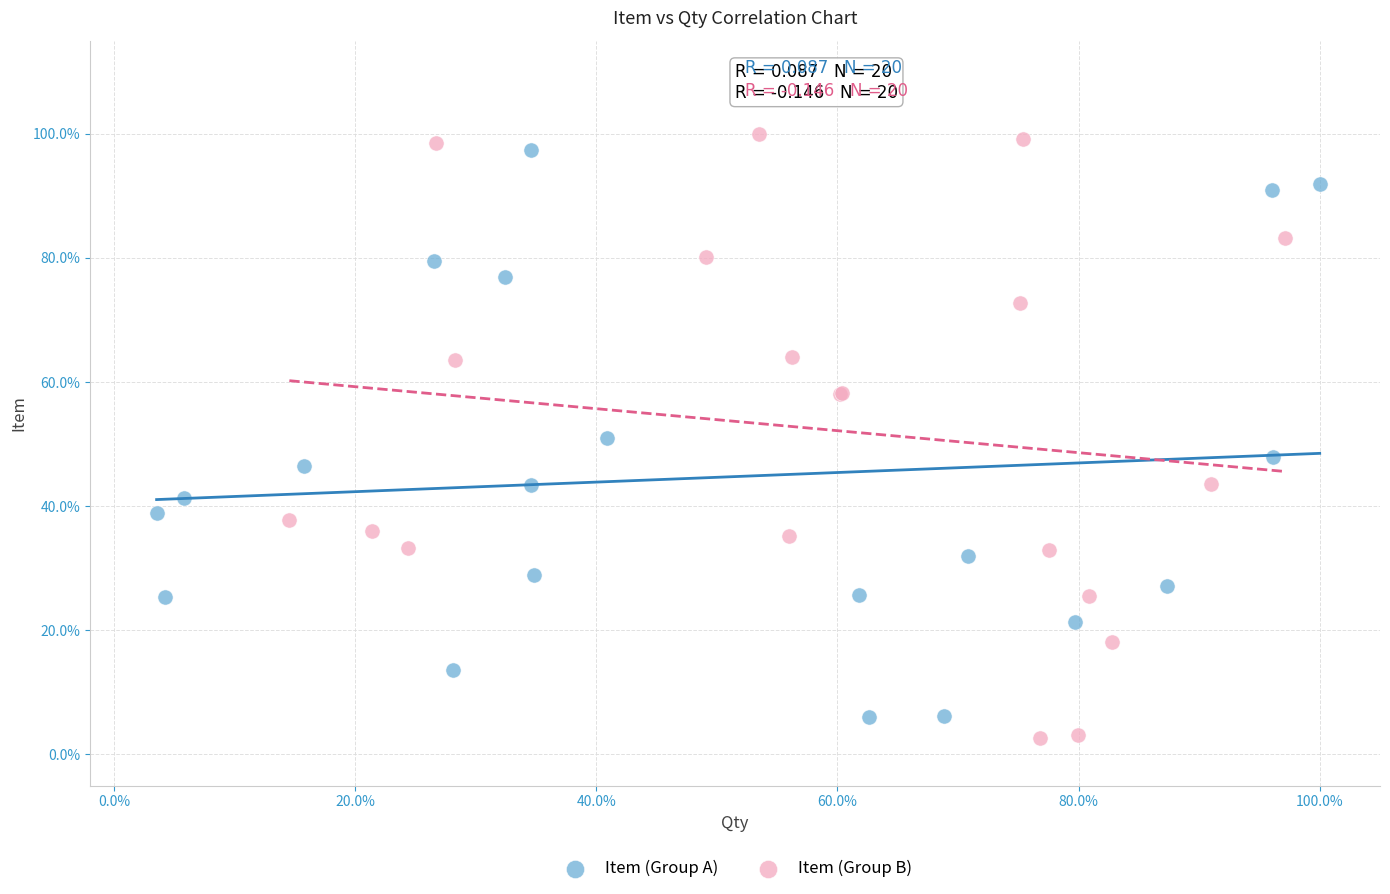

Which series reaches the maximum Y coordinate?

Item (Group B)